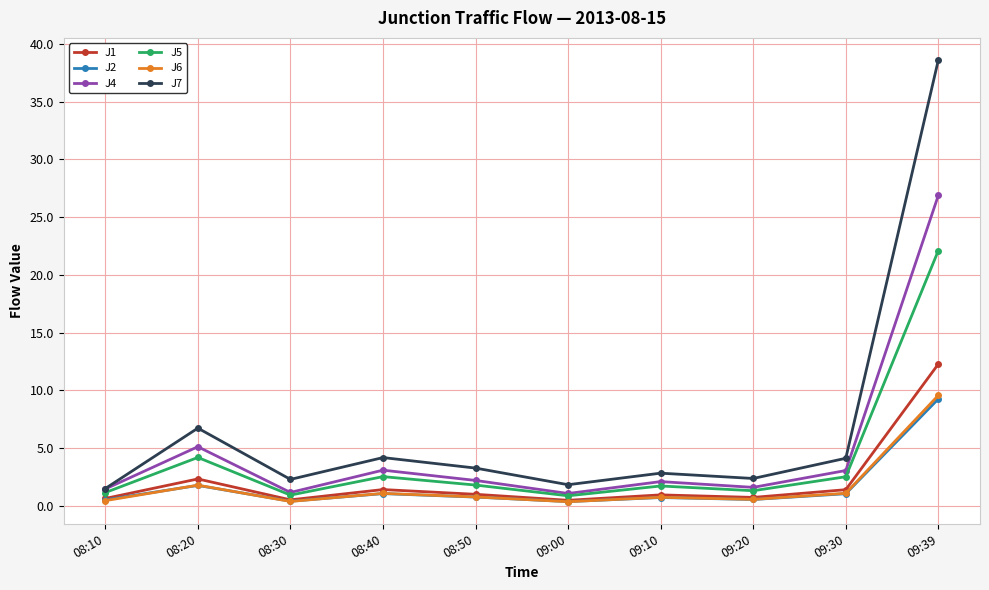

At which category does the chart reach its peak across all series?

09:39